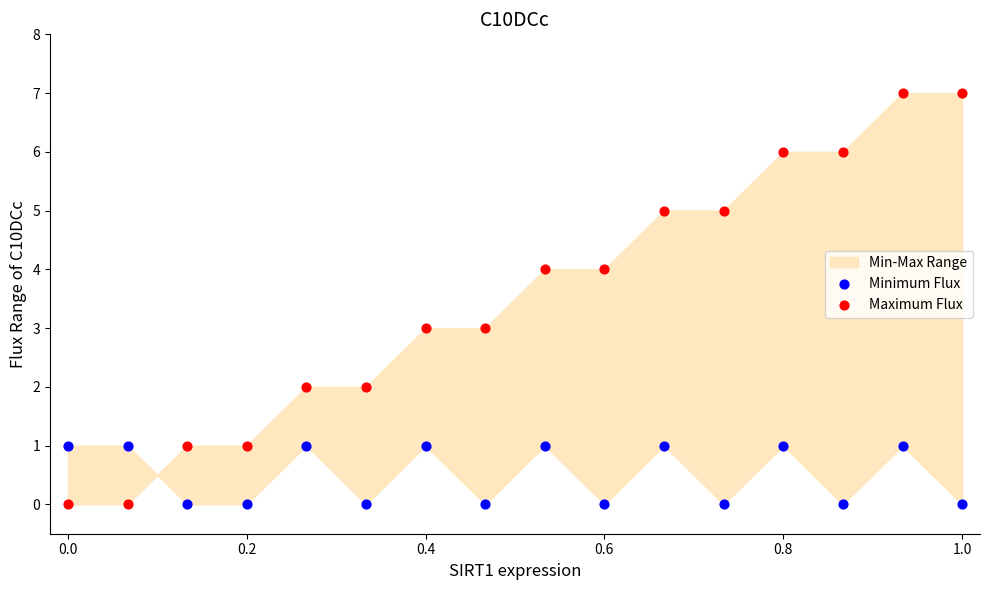

Which series has the largest Y range (max minus min)?

Maximum Flux